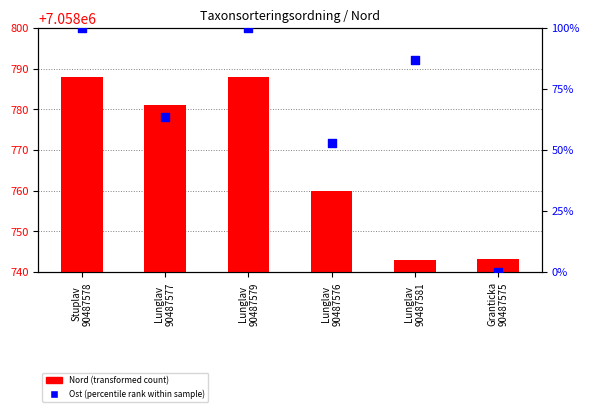

At which category is the sum across all series the highest?

Stuplav
90487578